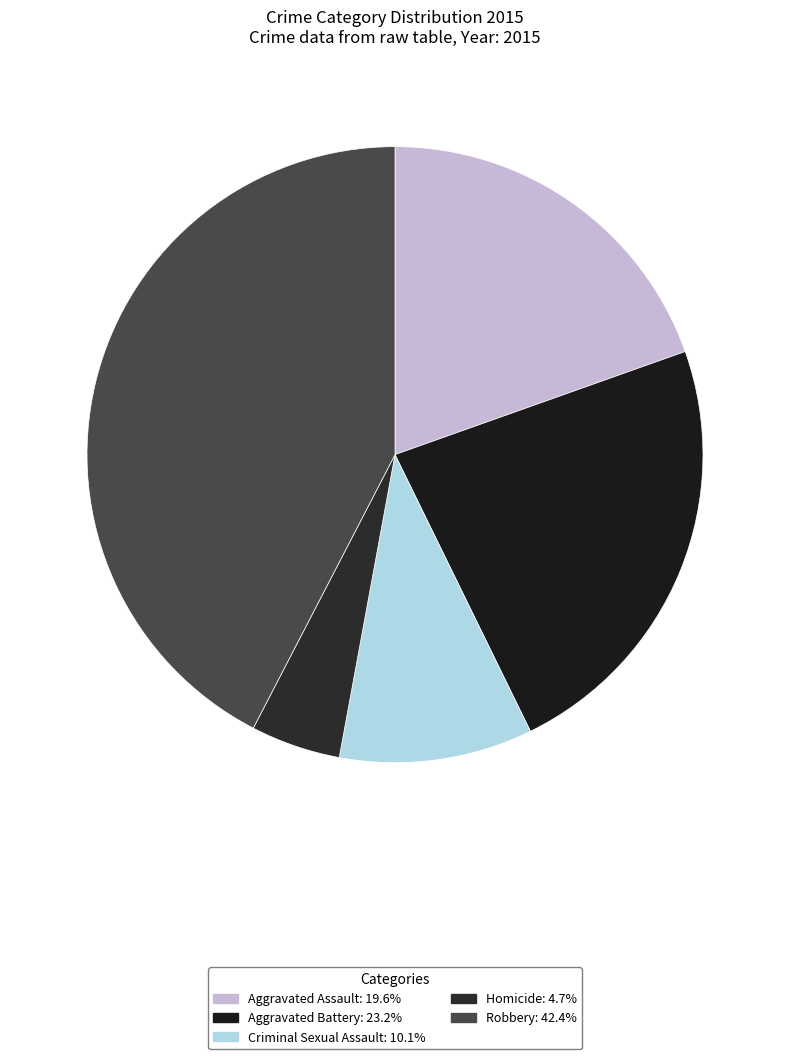

What percentage do Aggravated Battery and Homicide together represent?

27.9%